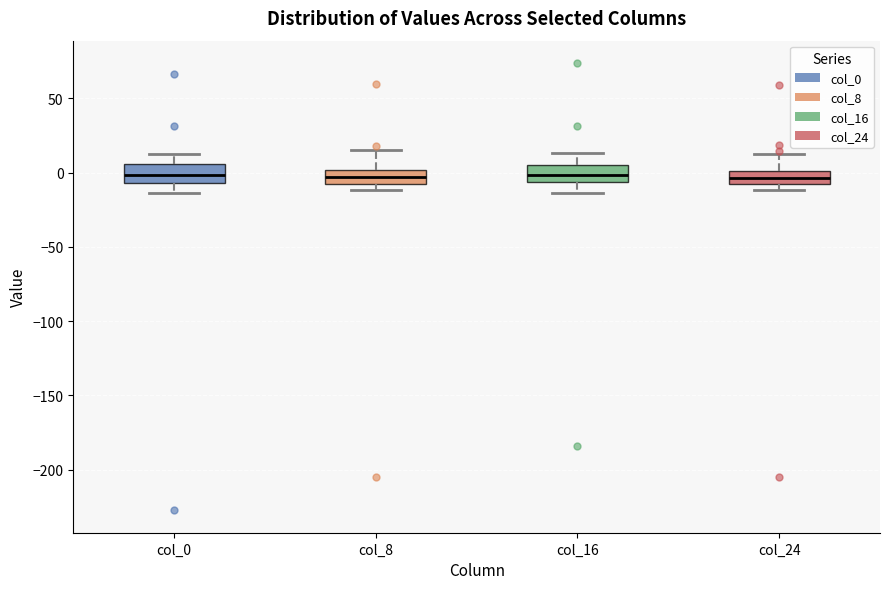

Reading left to right, transcribe this box plot: for each box, give where its median line is, the range the box spans, and where its two whiskers end, as read against the y-axis. The values are not printed on the chart, so give them approximately, as read against the axis.

col_0: median 0, box -5 to 5, whiskers -15 to 15
col_8: median -5 (inside the box), box -5 to 0, whiskers -10 to 15
col_16: median 0, box -5 to 5, whiskers -15 to 15
col_24: median -5, box -10 to 0, whiskers -10 (just below the box's lower edge) to 10